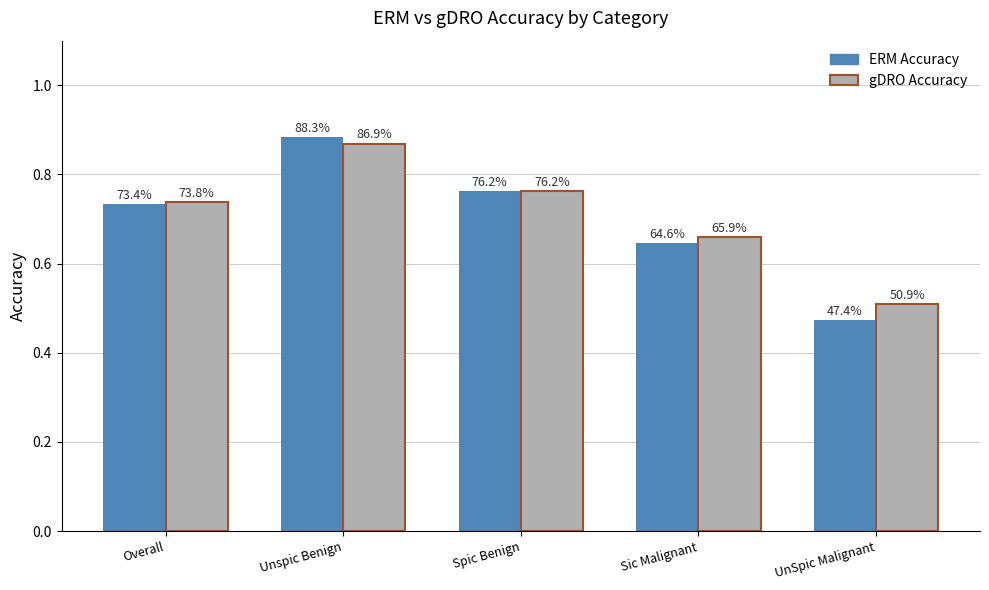

How many bars are there in each group?

2